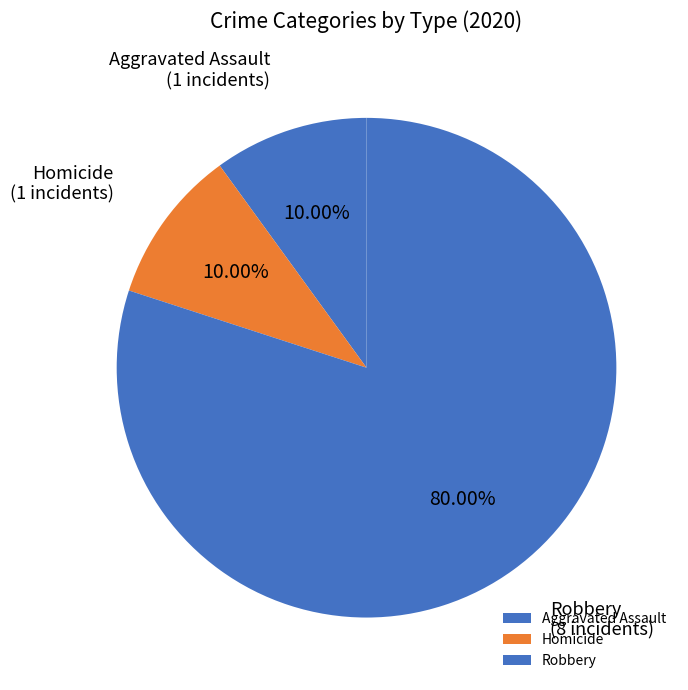

What is the ratio of the value at Homicide to the value at Aggravated Assault?

1.0